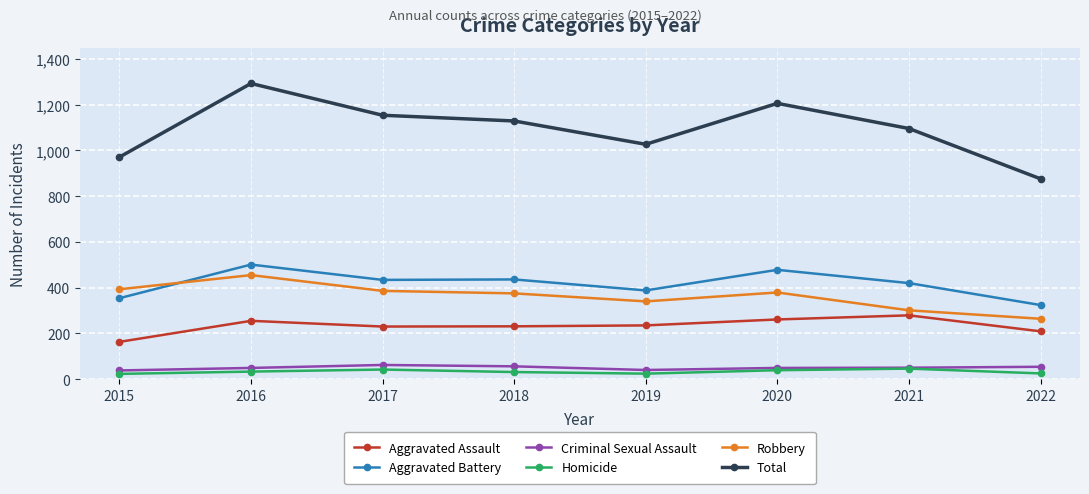

At which label does Aggravated Assault first exceed 235?

2016